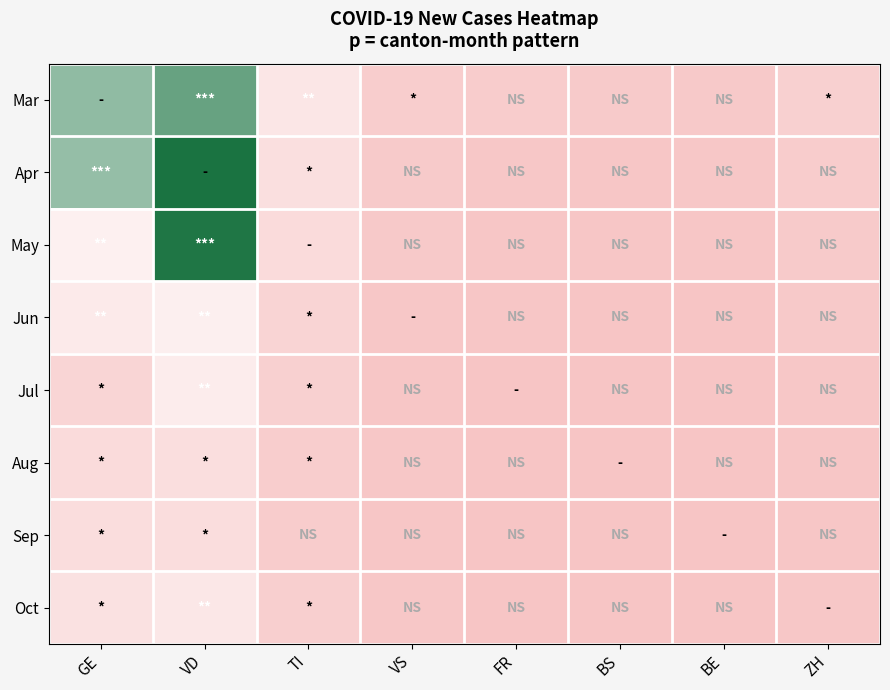

What is the total value across all series at TI?

91